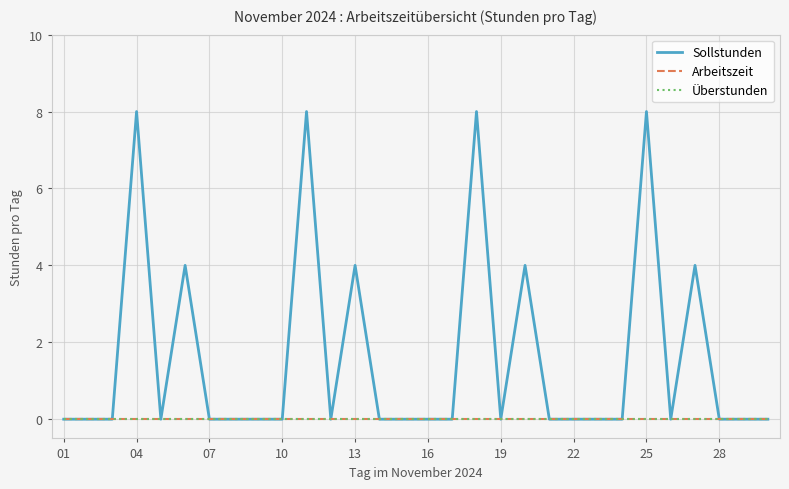

Does the chart display data point markers on the line(s)?

No